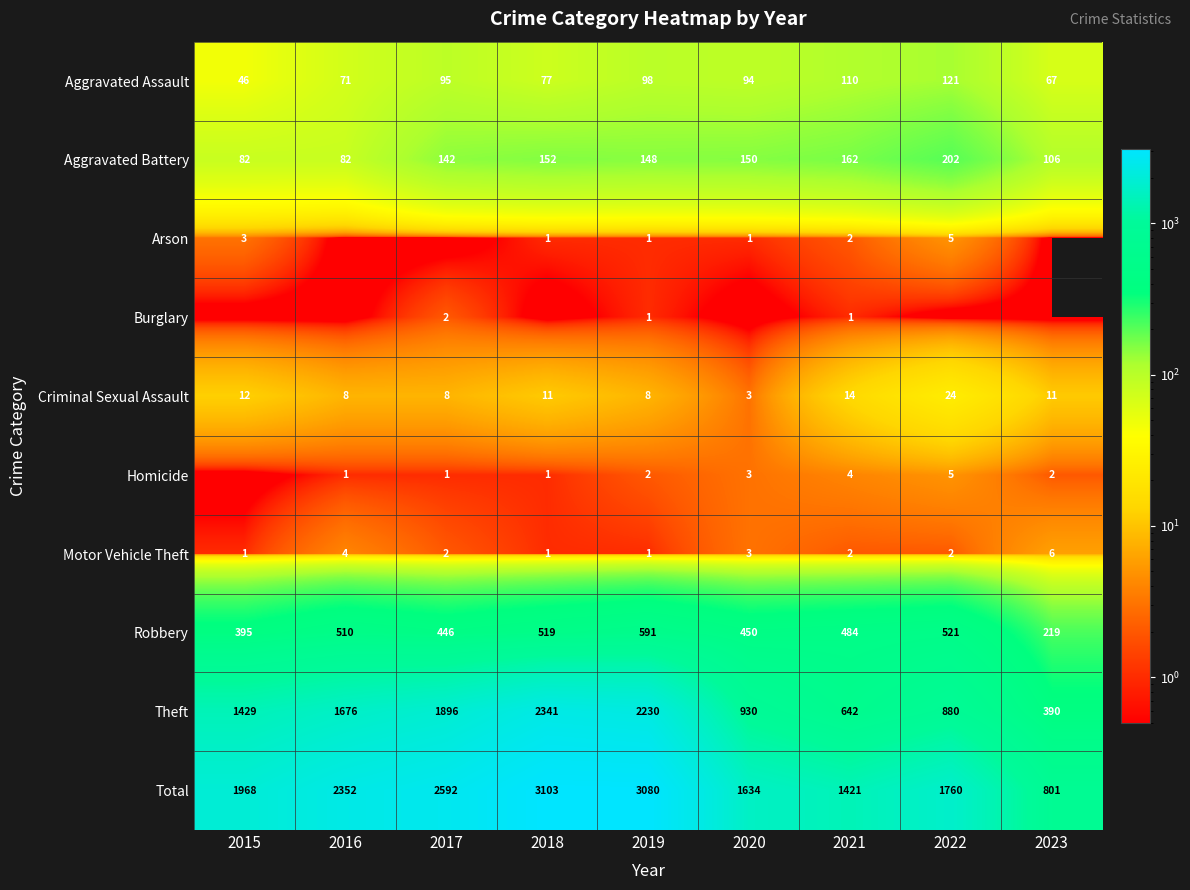

What is the difference between the highest and lowest values at 2017?

2592